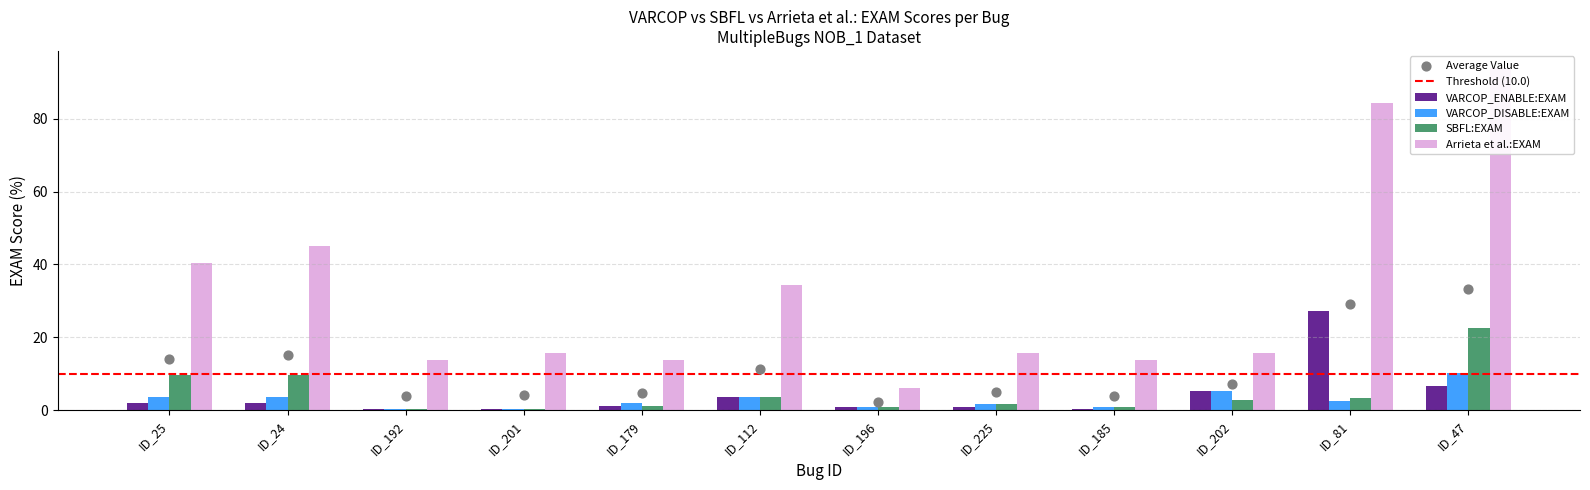

Which series reaches the minimum Y coordinate?

VARCOP_ENABLE:EXAM